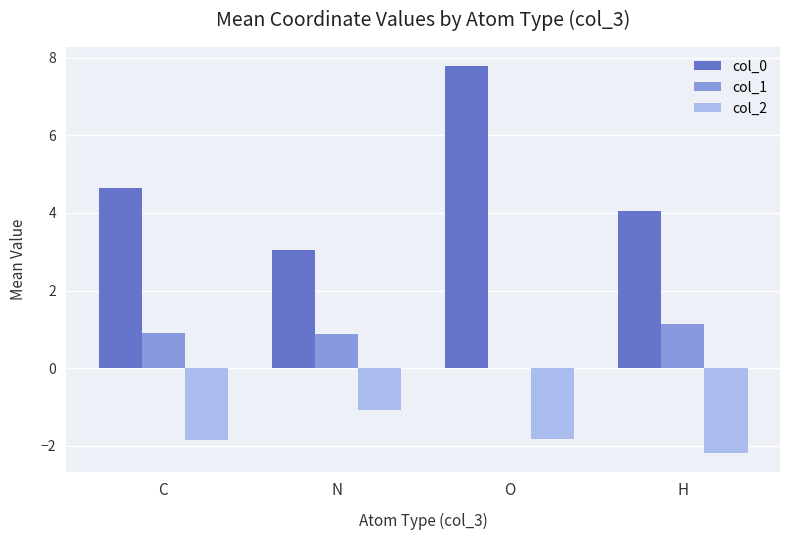

At which category is the sum across all series the highest?

O